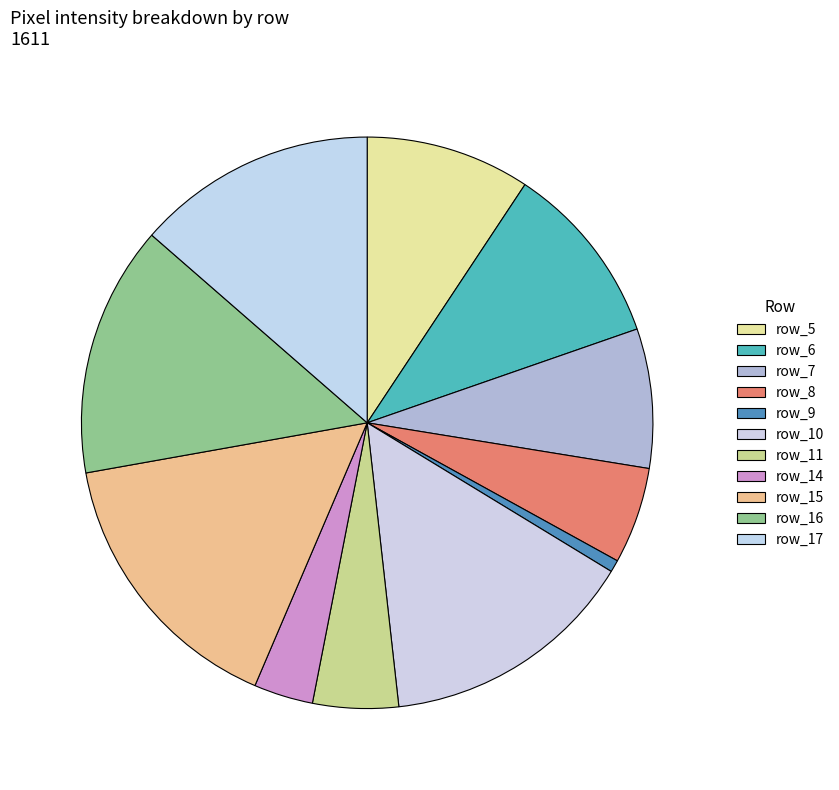

To the nearest percent, what is the difference between the row_6 and row_15 slice percentages?

5%